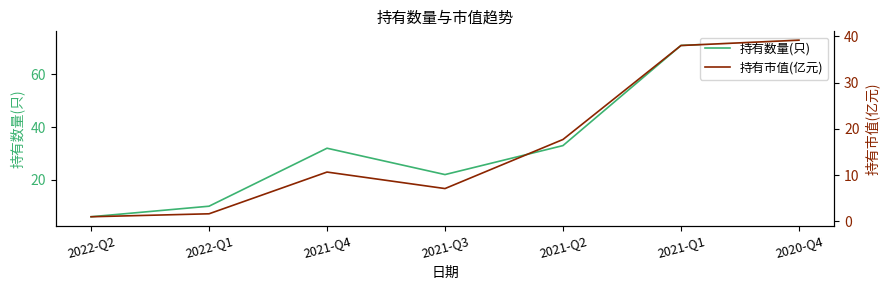

Between 2021-Q4 and 2020-Q4, which series saw the biggest shift?

持有数量(只)